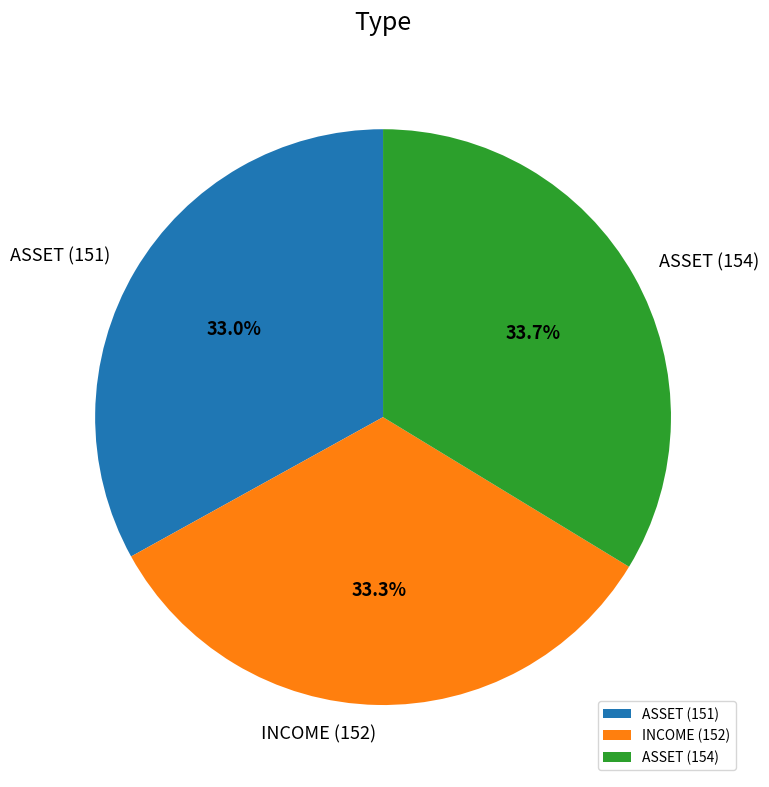

Is ASSET (154) the majority of the pie?

No